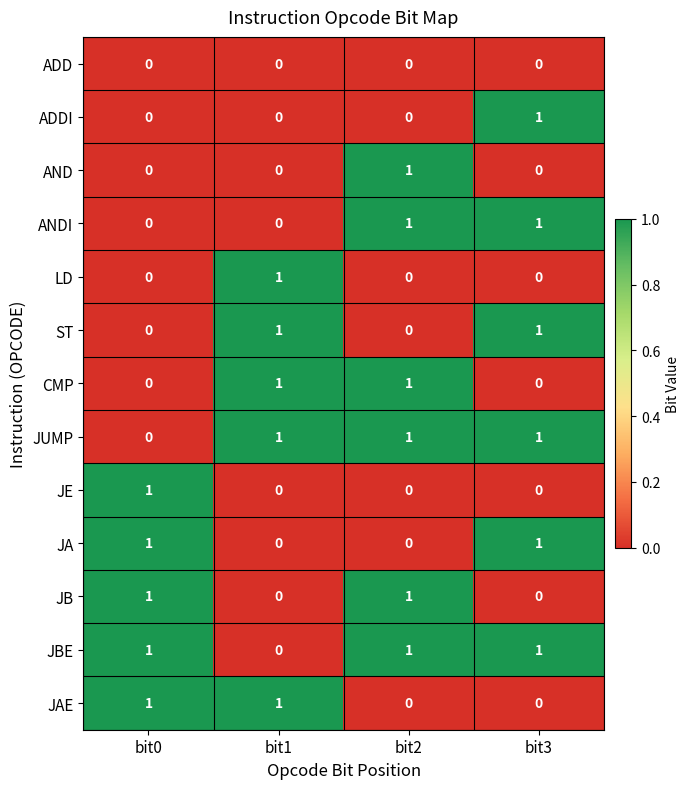

At how many categories does at least one series exceed 0?

4